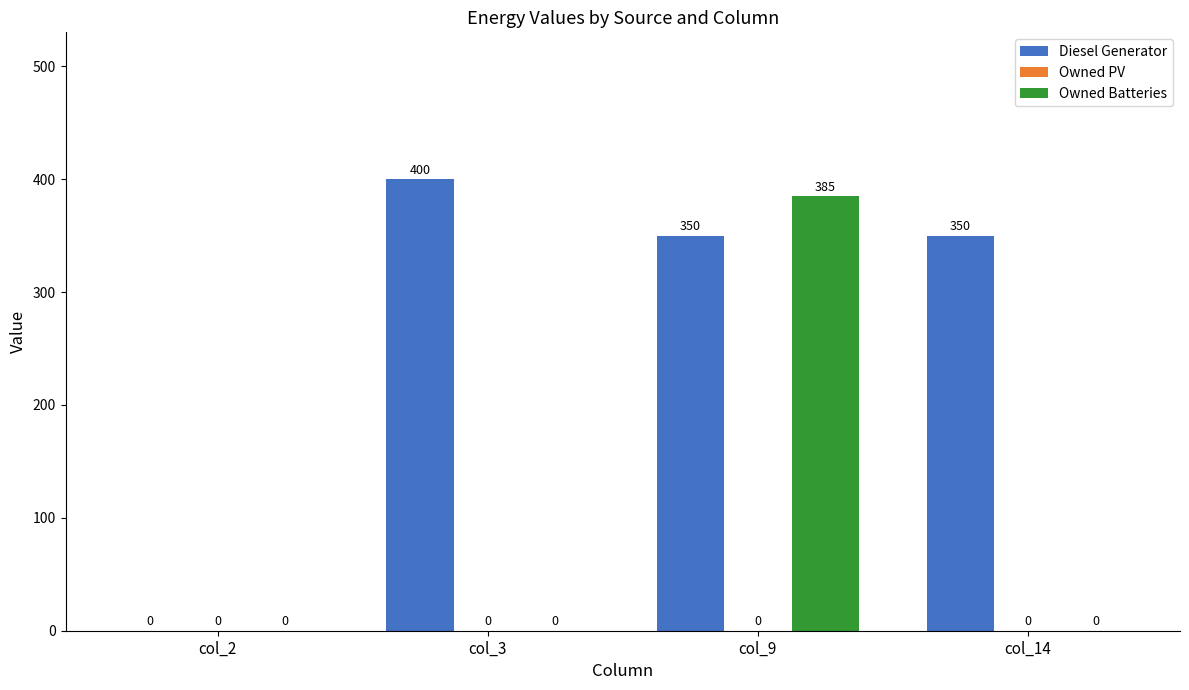

What is the total value across all series at col_3?

400